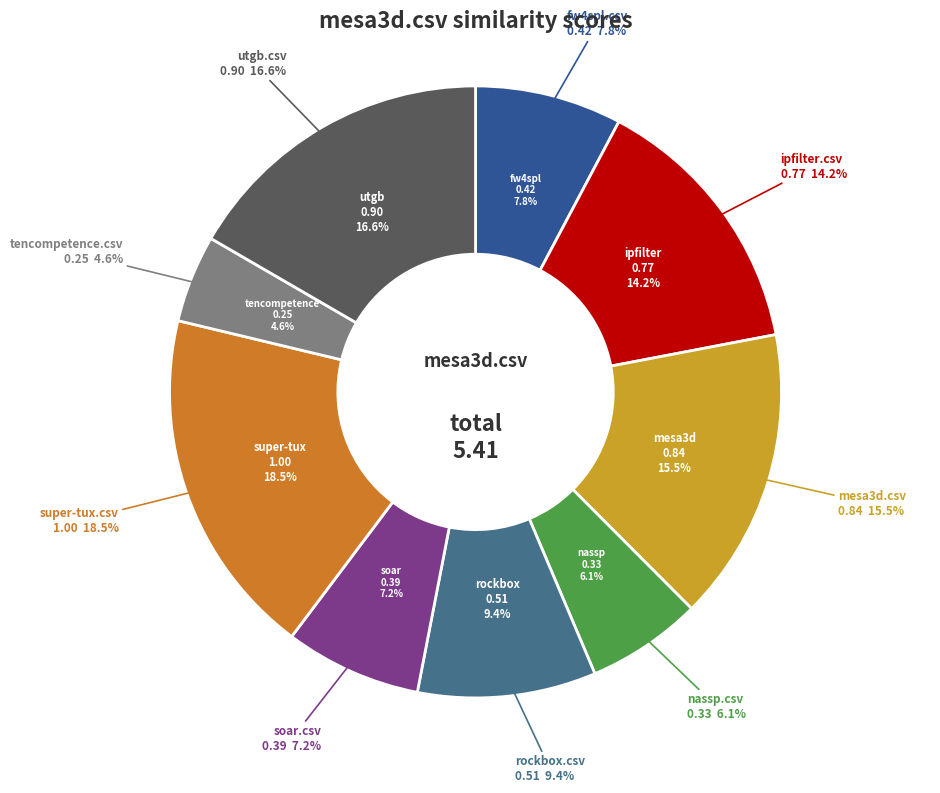

To the nearest percent, what is the combined percentage of fw4spl.csv and soar.csv?

15%